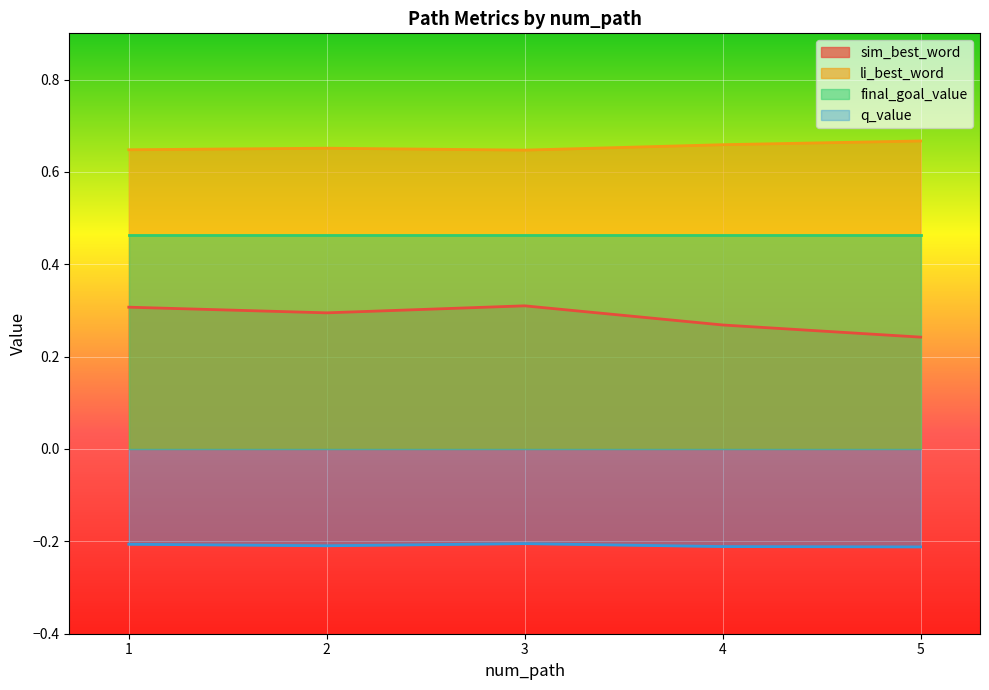

What is the sum of the q_value values at 1 and 3?

-0.4